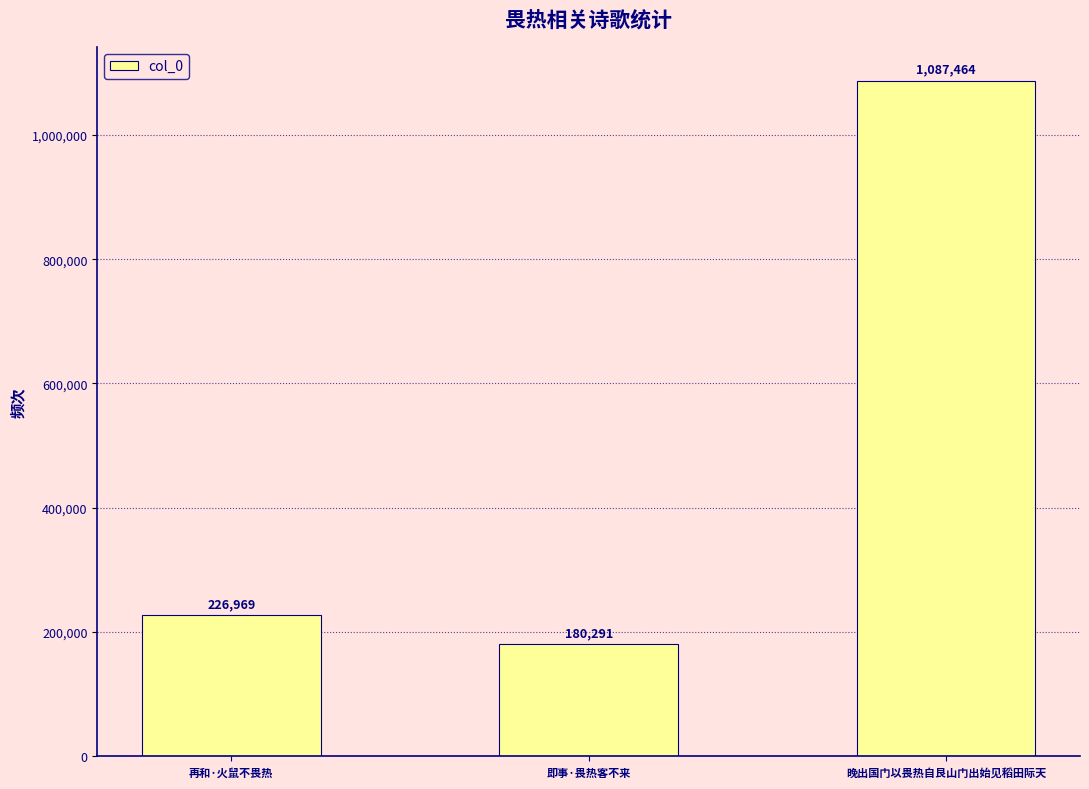

What is the label of the 2nd bar from the right?

即事·畏热客不来